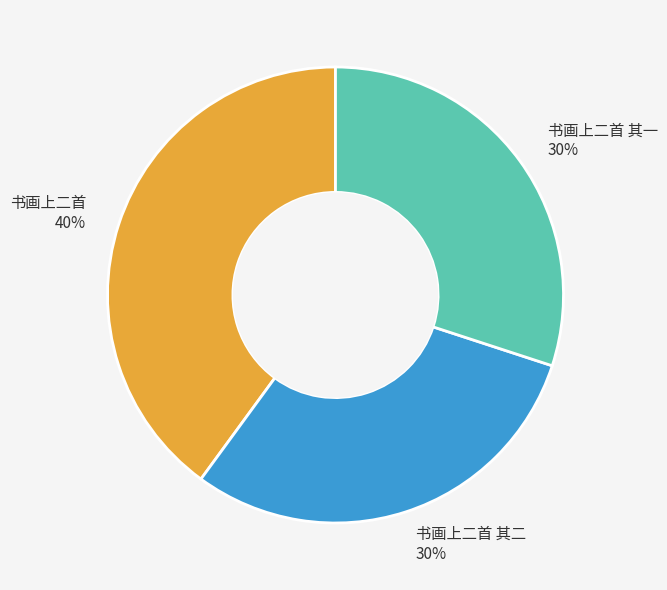

Do 书画上二首 40% and 书画上二首 其一 30% together represent more than half of the pie?

Yes